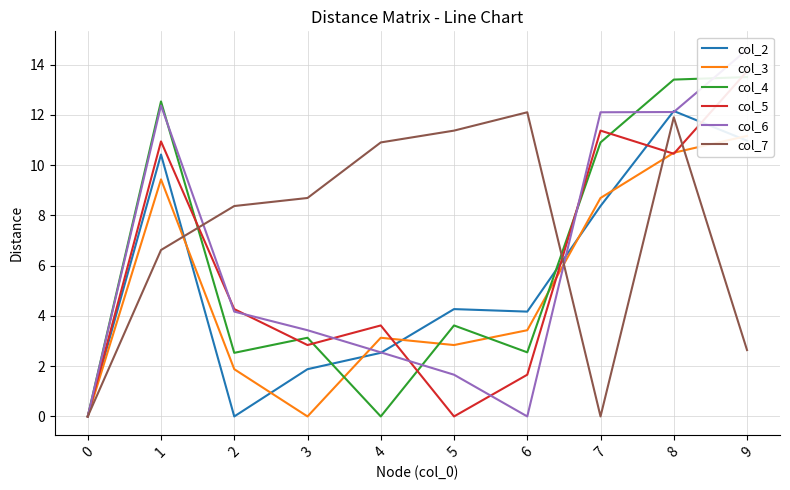

Reading left to right, extract all data points from this chart.

col_2: 0.0	10.4	0.0	1.9	2.5	4.3	4.2	8.4	12.2	11.0
col_3: 0.0	9.4	1.9	0.0	3.1	2.8	3.4	8.7	10.5	11.2
col_4: 0.0	12.5	2.5	3.1	0.0	3.6	2.5	10.9	13.4	13.5
col_5: 0.0	10.9	4.3	2.8	3.6	0.0	1.7	11.4	10.4	13.7
col_6: 0.0	12.4	4.2	3.4	2.5	1.7	0.0	12.1	12.1	14.6
col_7: 0.0	6.6	8.4	8.7	10.9	11.4	12.1	0.0	11.9	2.6